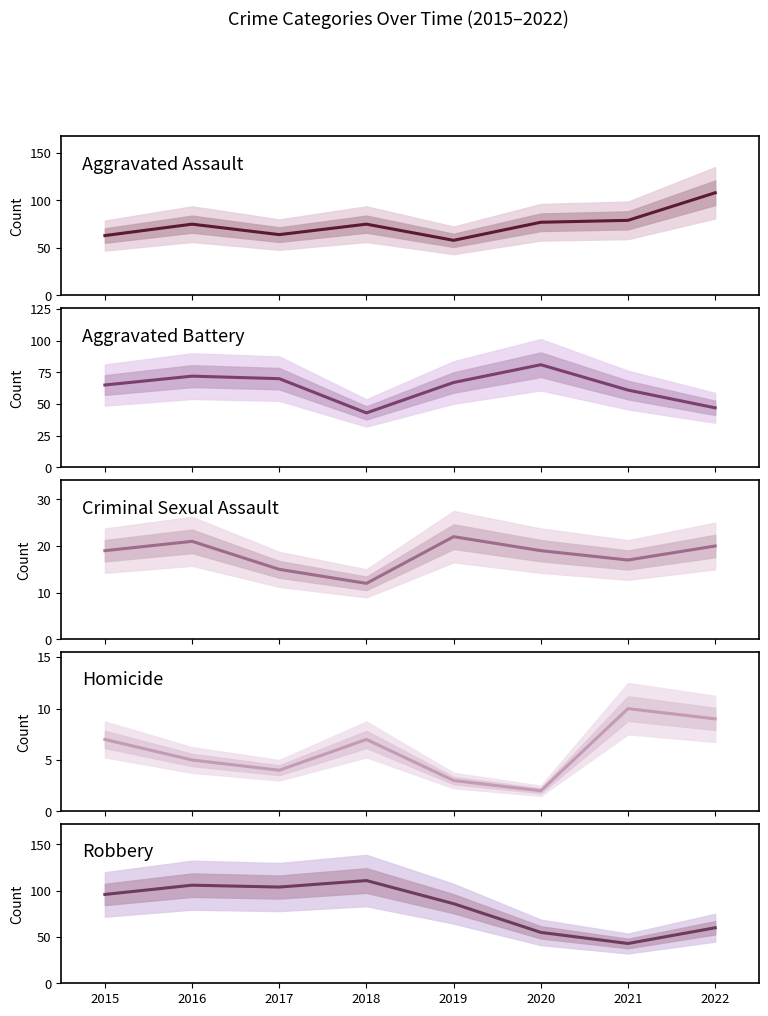

What is the total value across all series at 2022?

244